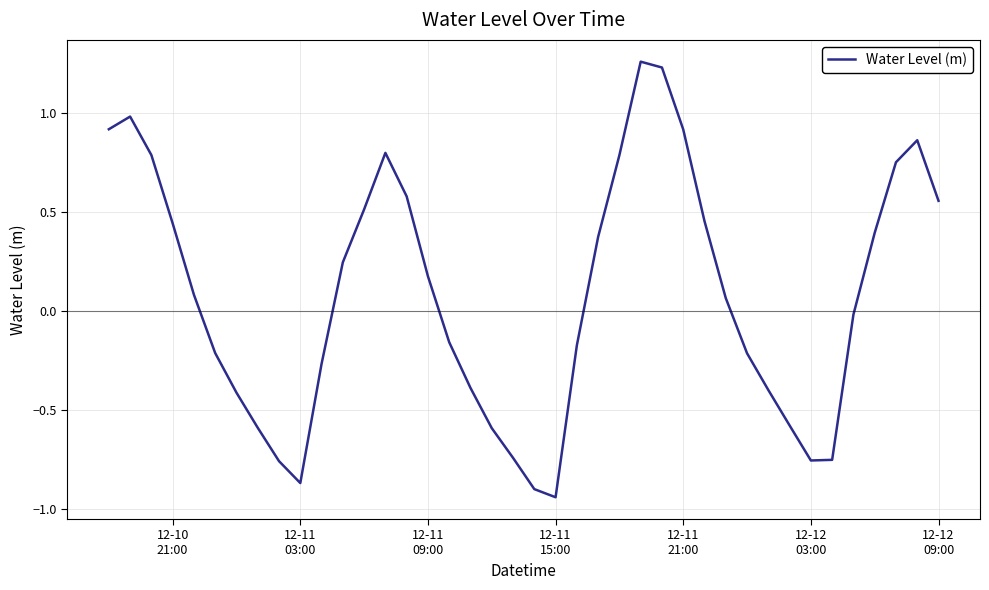

Reading left to right, list all the values displayed in this chart.

0.9	1.0	0.8	0.4	0.1	-0.2	-0.4	-0.6	-0.8	-0.9	-0.3	0.2	0.5	0.8	0.6	0.2	-0.2	-0.4	-0.6	-0.7	-0.9	-0.9	-0.2	0.4	0.8	1.3	1.2	0.9	0.5	0.1	-0.2	-0.4	-0.6	-0.8	-0.8	-0.0	0.4	0.7	0.9	0.6